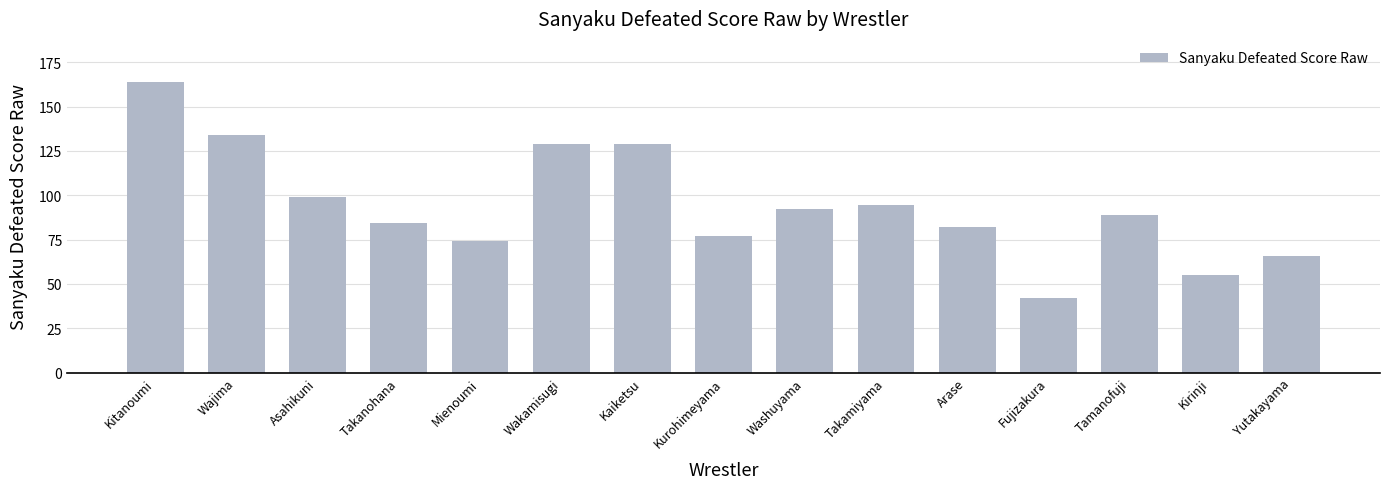

Approximately how many times larger is the value at Kitanoumi compared to Kaiketsu?

1.3